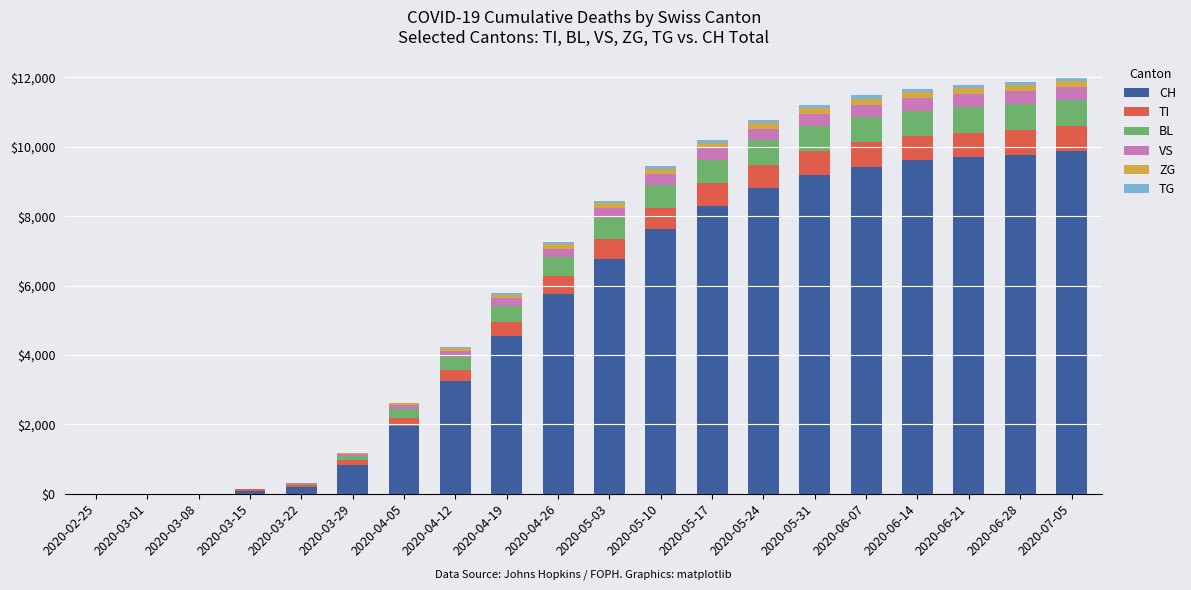

Does the chart contain stacked bars?

Yes